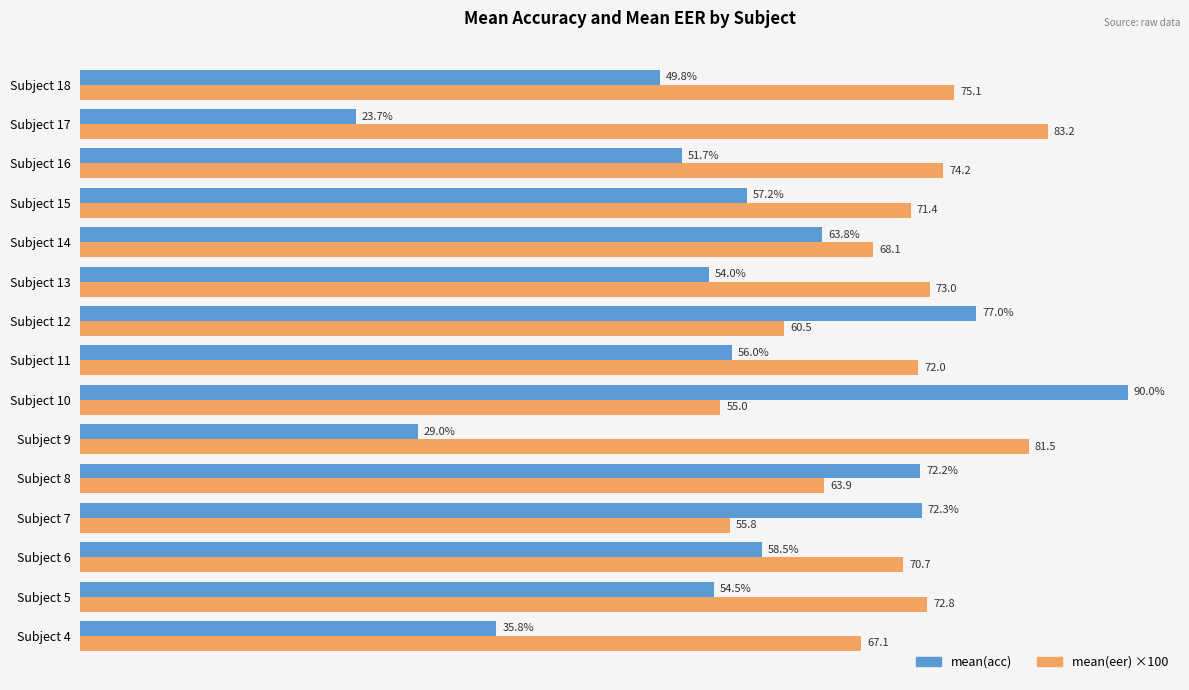

Which series has the largest total across all categories?

mean(eer) ×100